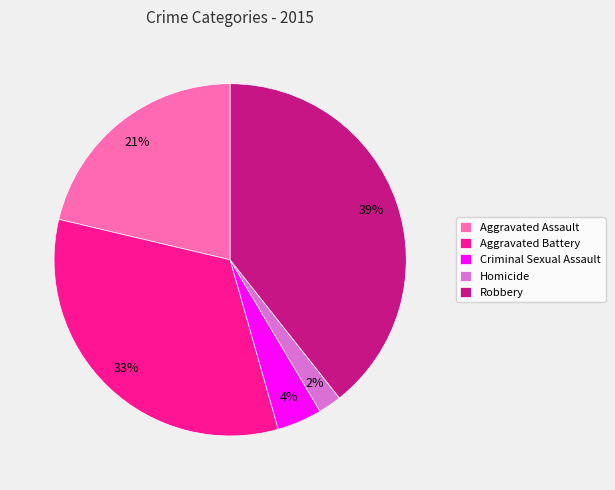

To the nearest percent, what is the combined percentage of Homicide and Aggravated Battery?

35%